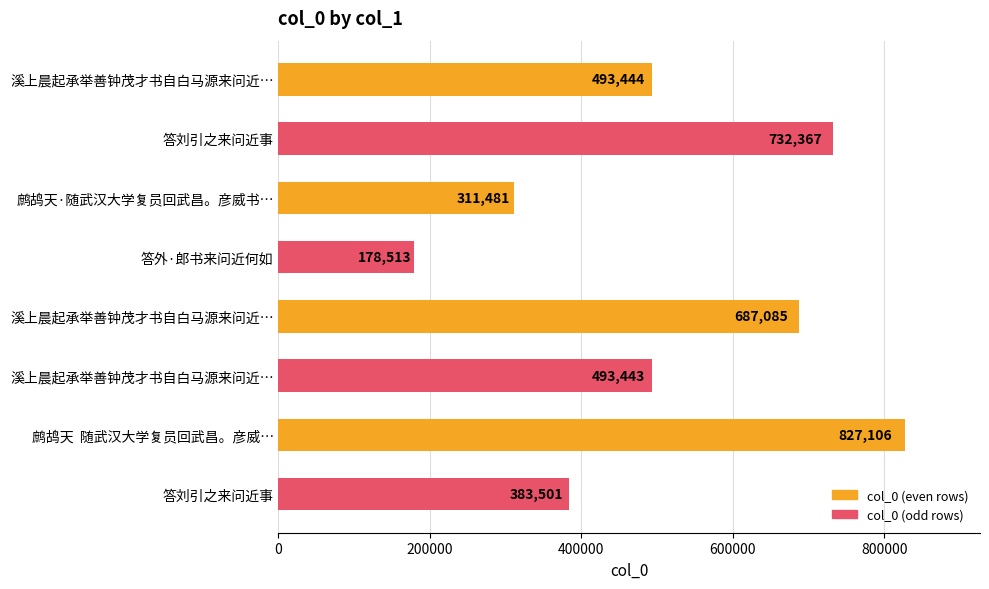

How many values are below 493444?

4